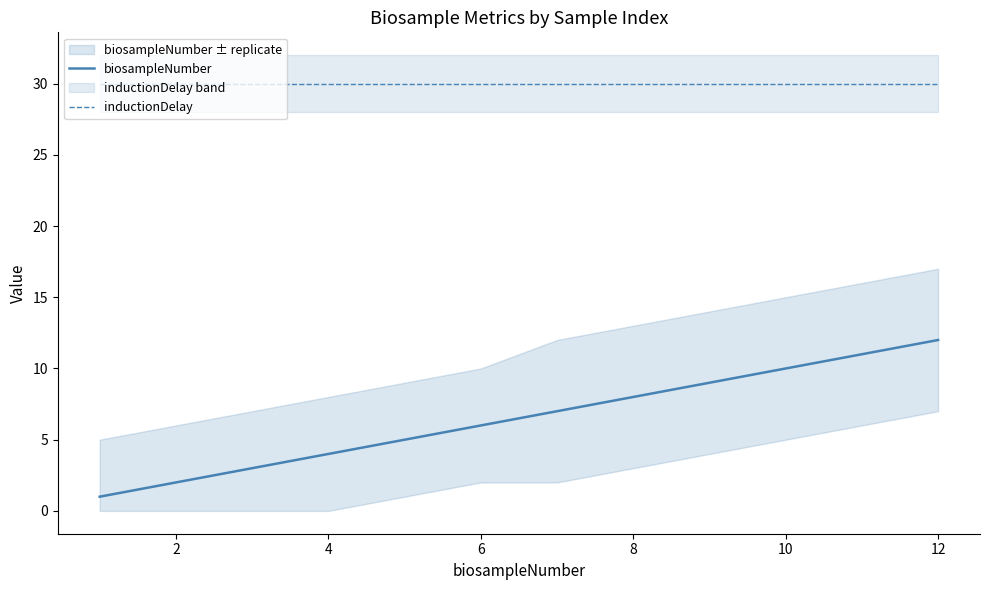

What value does the biosampleNumber series have at 12?

12